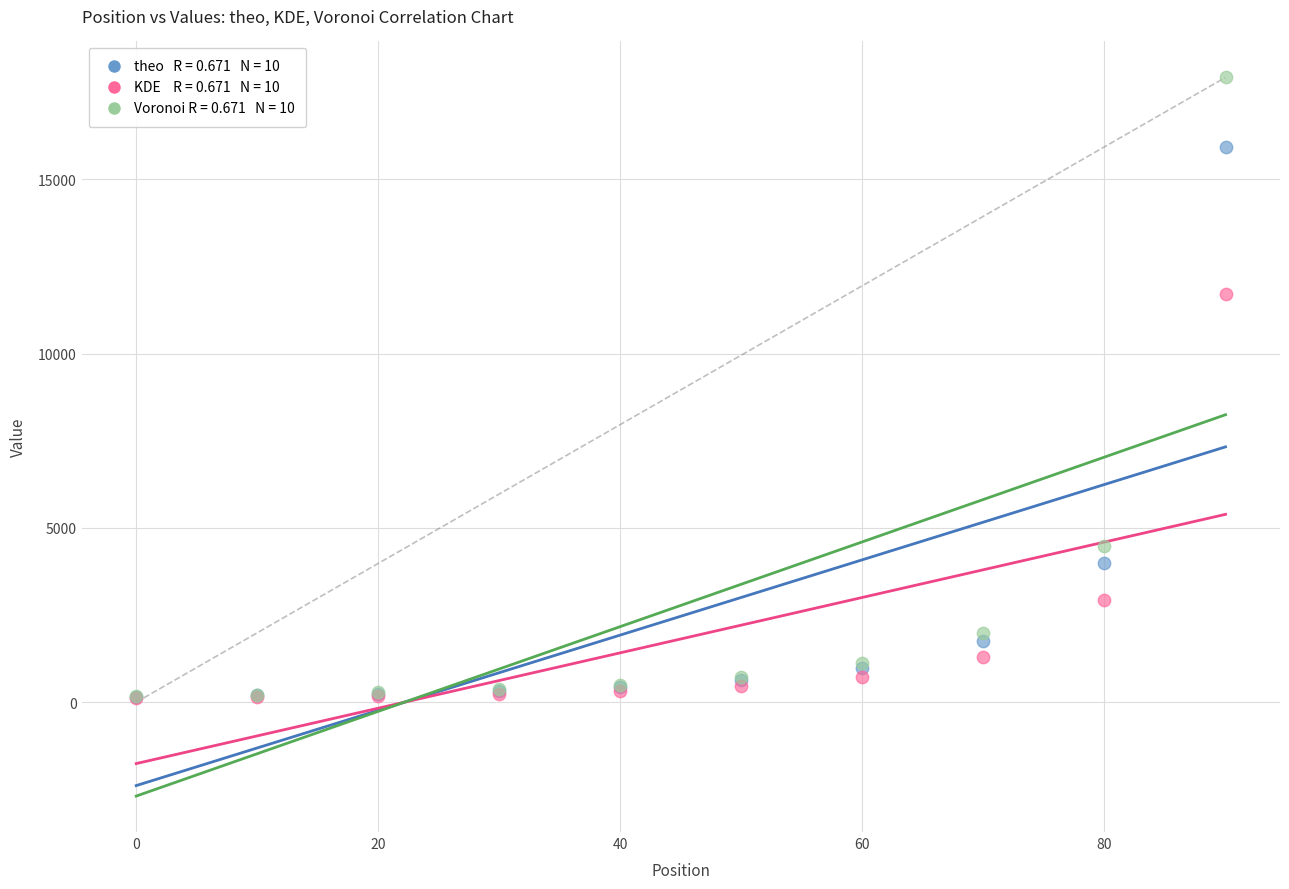

Across all series, what Y value is closest to 9017?

11709.0